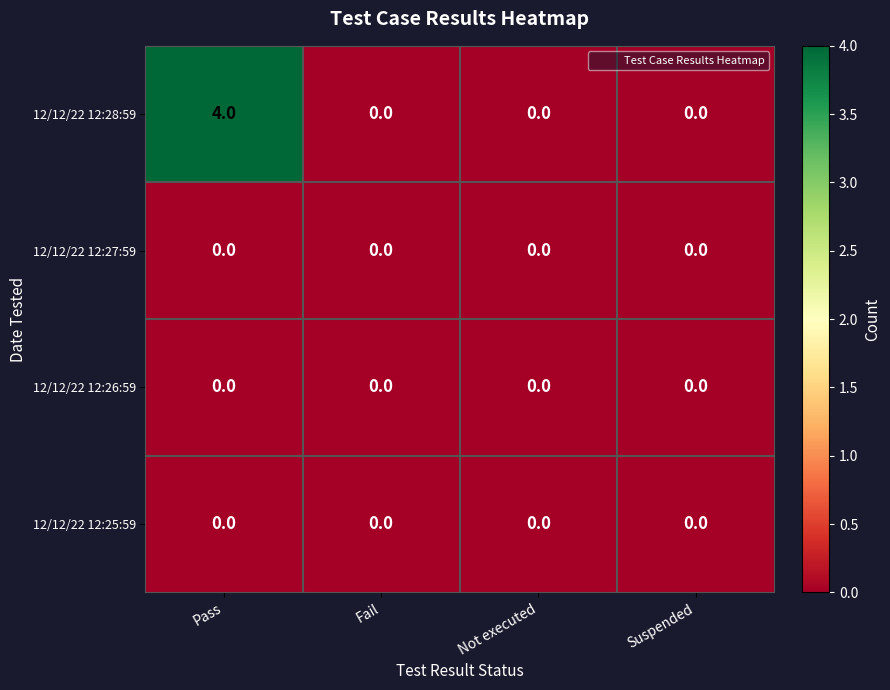

True or false: 12/12/22 12:27:59 has a value of 0 at Not executed.

True